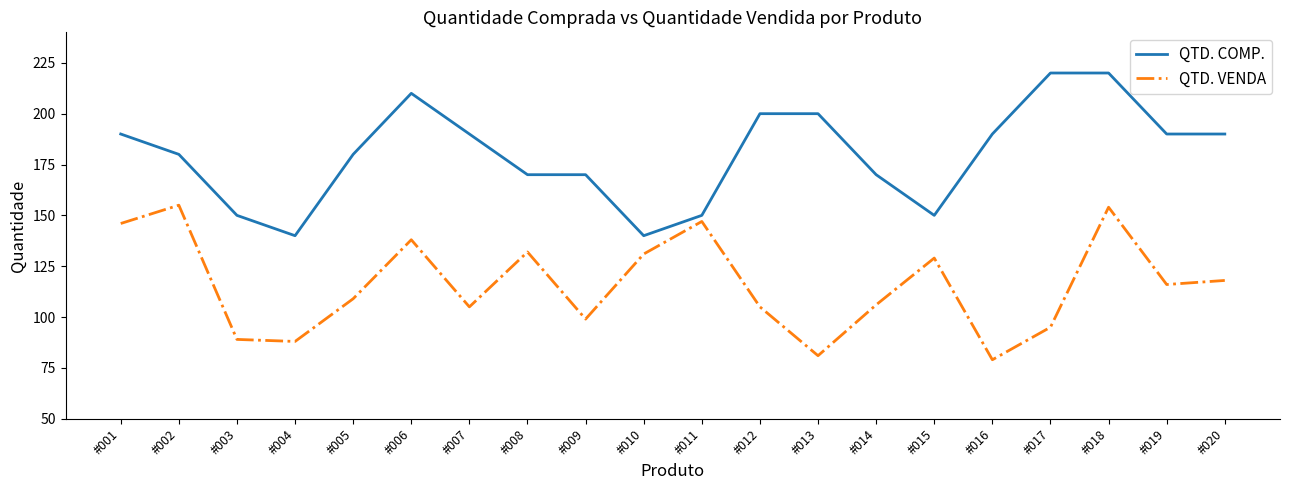

What is the smallest value displayed?

79